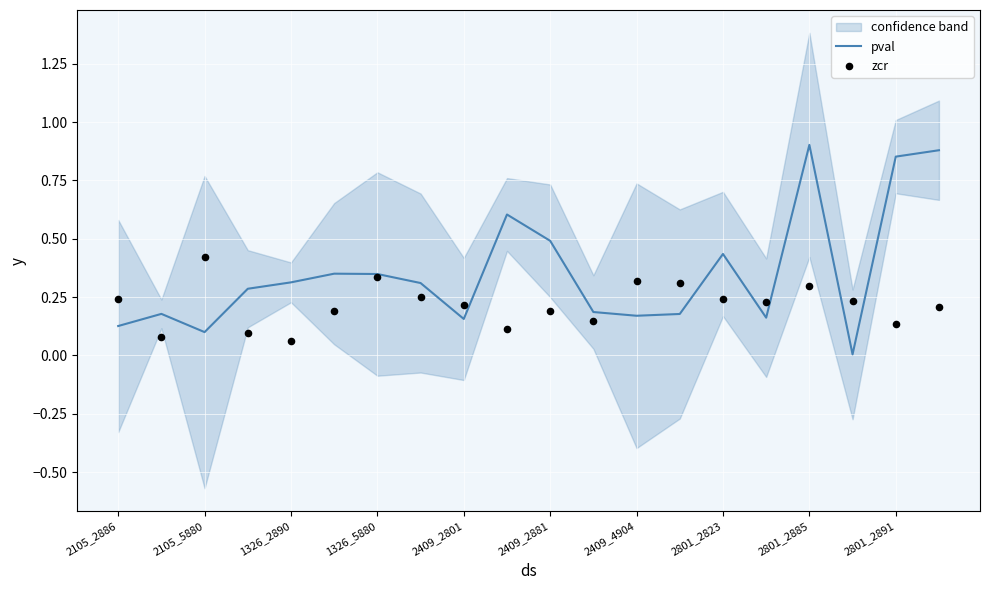

Which series contains the highest Y value?

pval